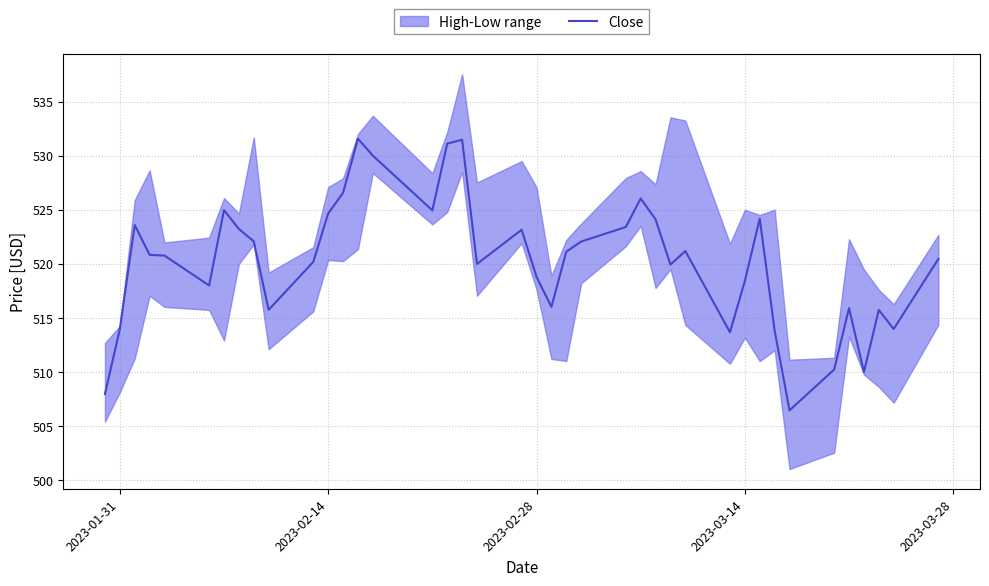

What is the highest value of the Close series?

531.6